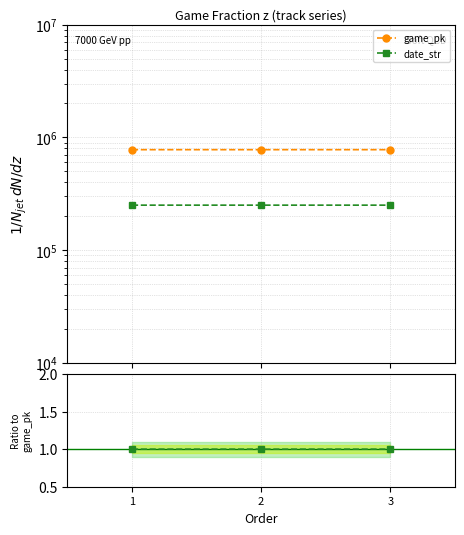

Reading right to left, what are all the values shown in this chart?

game_pk: 3=778080.0	2=778071.0	1=778054.0
date_str: 3=250502.0	2=250503.0	1=250504.0
date_str / game_pk: 3=1.0	2=1.0	1=1.0